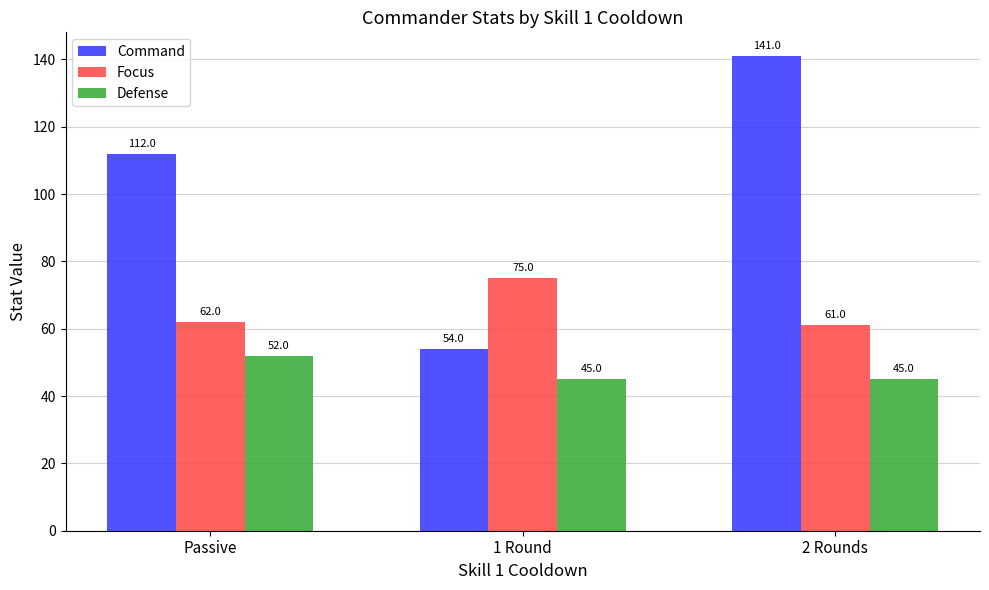

What is the difference between the Defense values at 2 Rounds and Passive?

7